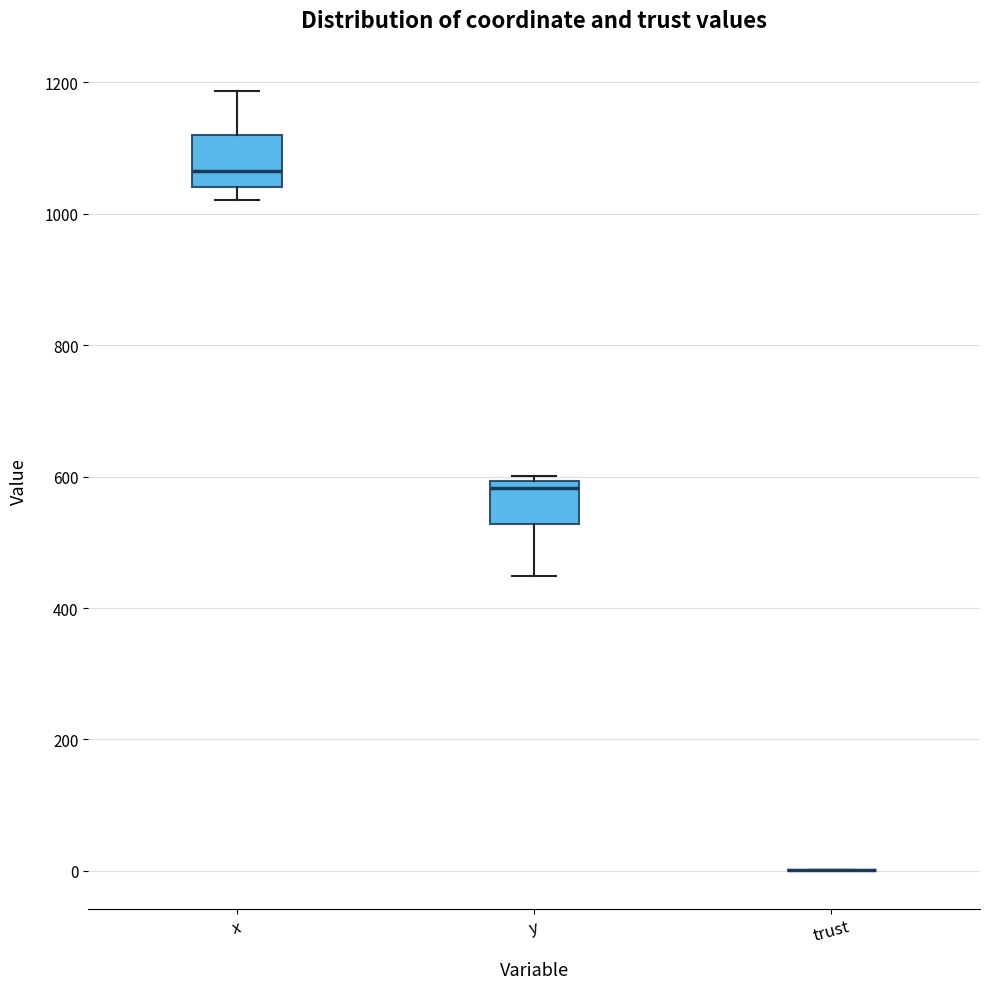

Reading left to right, read every box against the y-axis: the position of its median line, the range the box covers, and the ends of its whiskers. The values are not printed on the chart, so give them approximately, as read against the axis.

x: median 1060, box 1040 to 1120, whiskers 1020 to 1180
y: median 580, box 520 to 600, whiskers 440 to 600 (just above the box's upper edge)
trust: box collapsed to a line at 0, whiskers 0 to 0